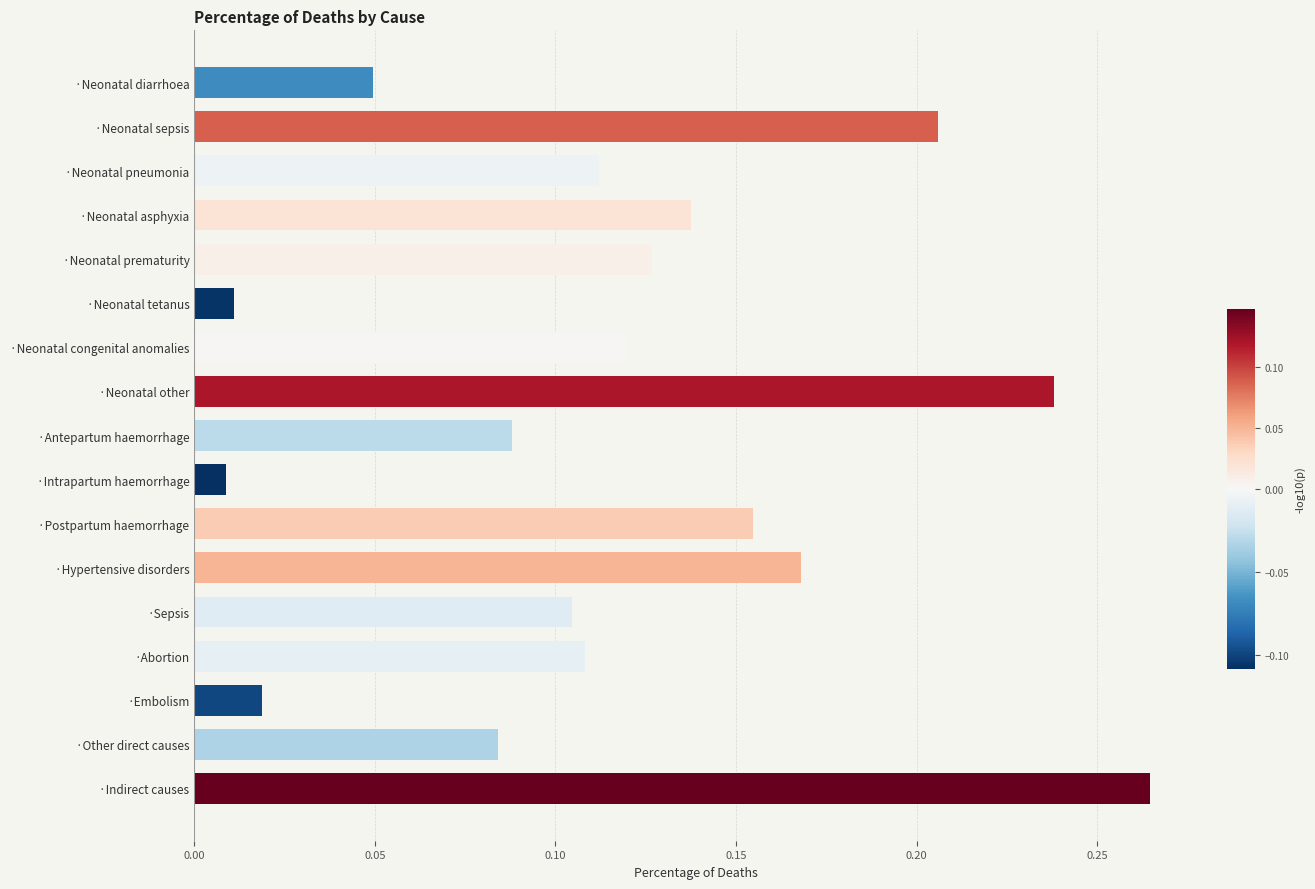

Which has a higher value, ·Sepsis or ·Neonatal asphyxia?

·Neonatal asphyxia